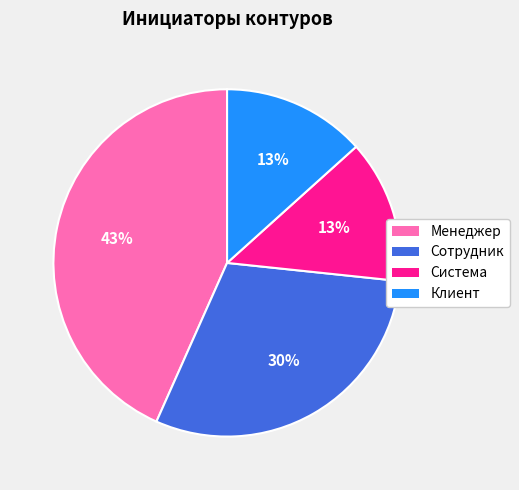

To the nearest percent, what is the combined percentage of Клиент and Менеджер?

57%